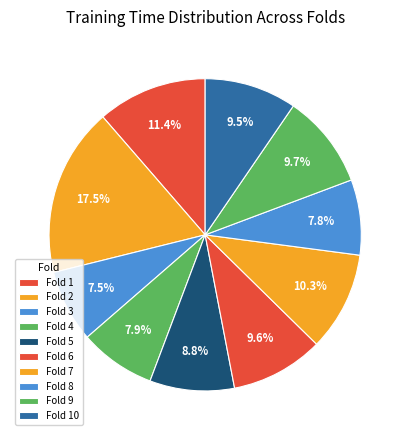

True or false: Fold 9 accounts for 10% of the total.

True